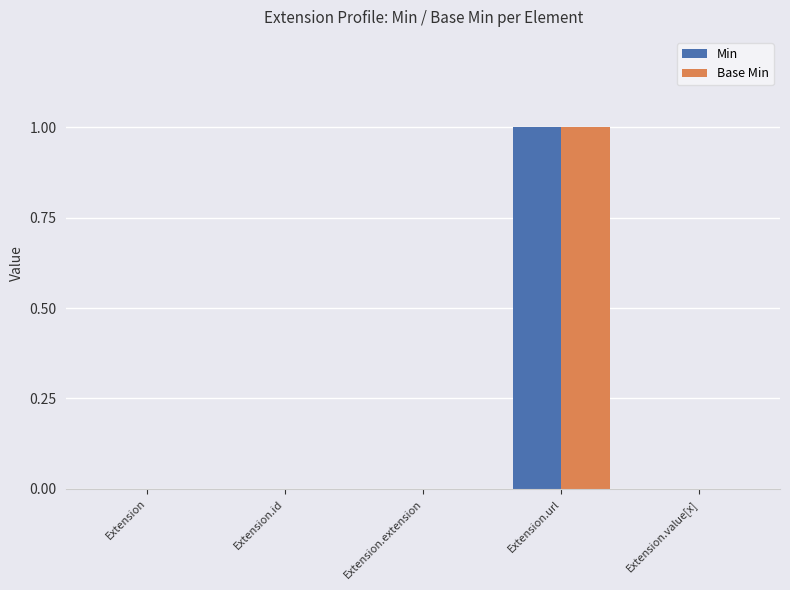

The value of Base Min at Extension.extension is 0. True or false?

True